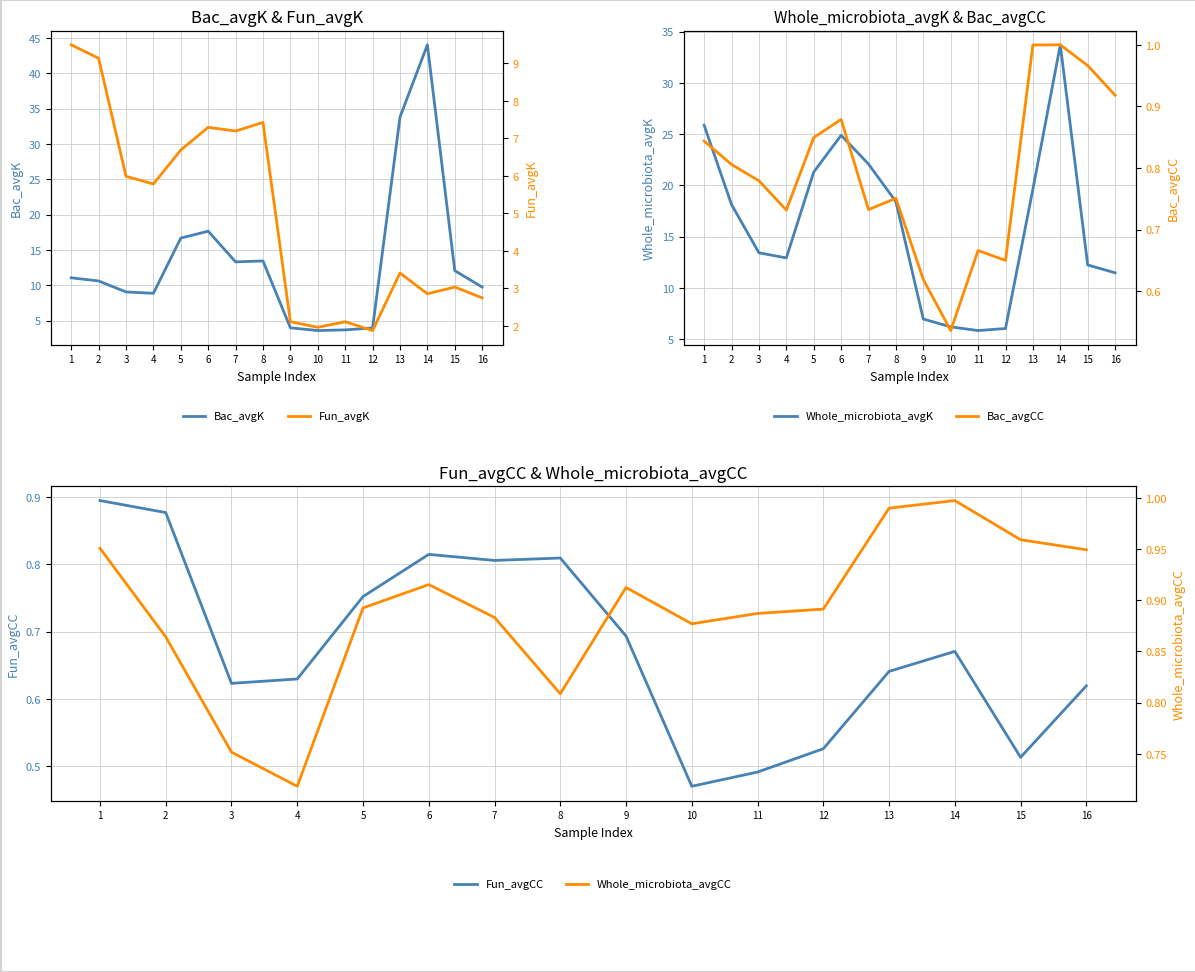

Which series has the largest total across all categories?

Whole_microbiota_avgK